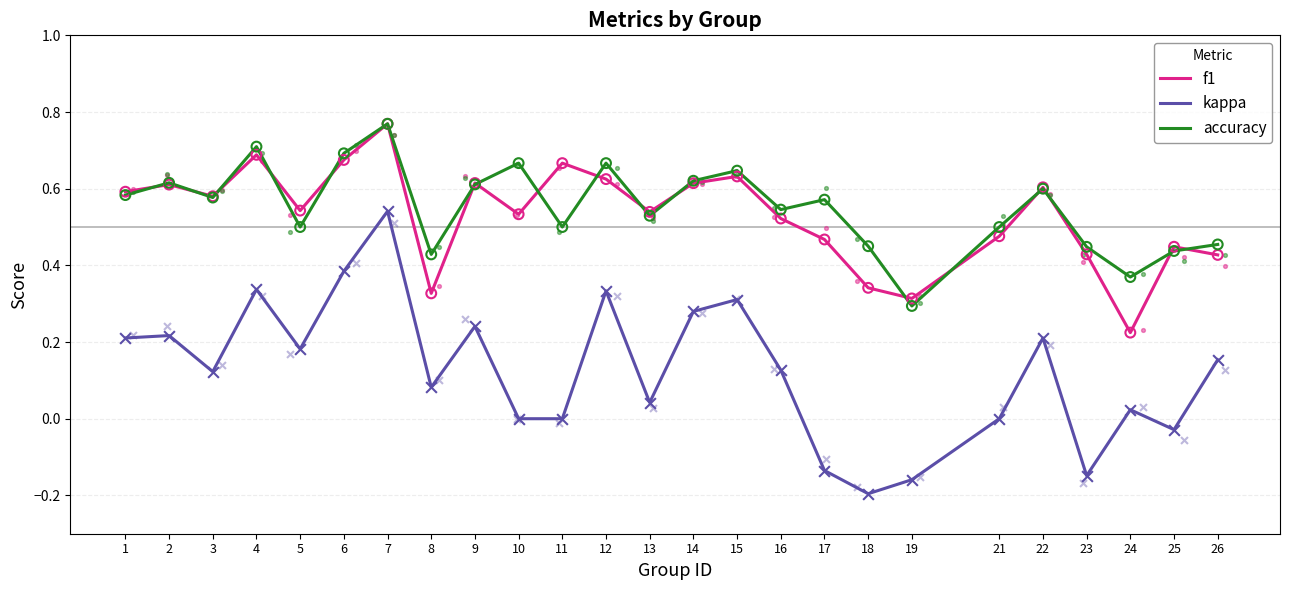

At which category is the sum across all series the highest?

7